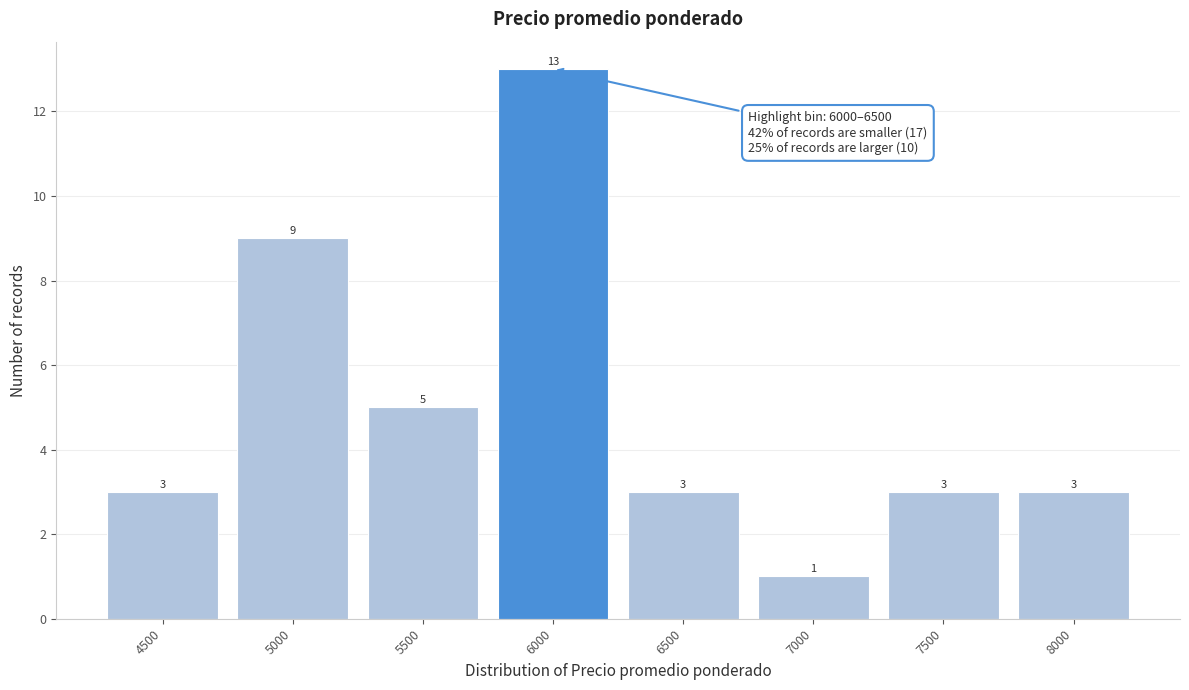

Reading left to right, extract all data points from this chart.

4500=3	5000=9	5500=5	6000=13	6500=3	7000=1	7500=3	8000=3